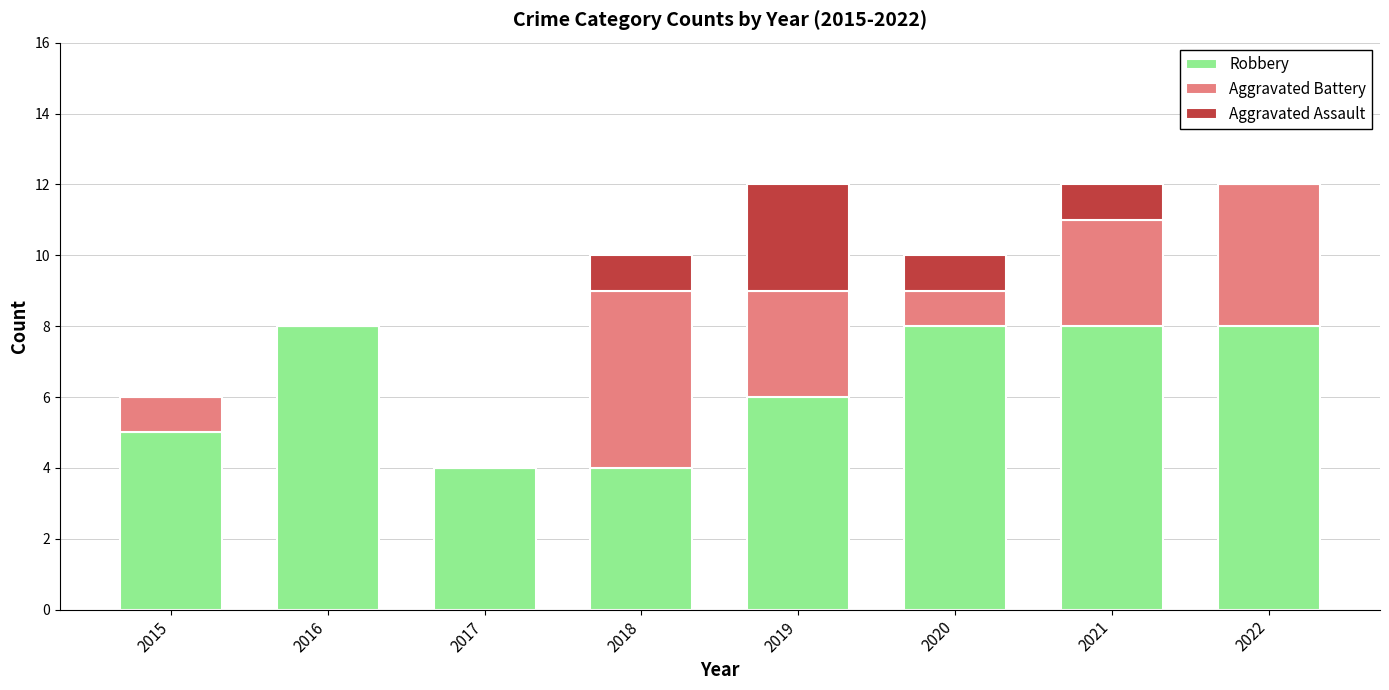

What is the total value across all series at 2021?

12